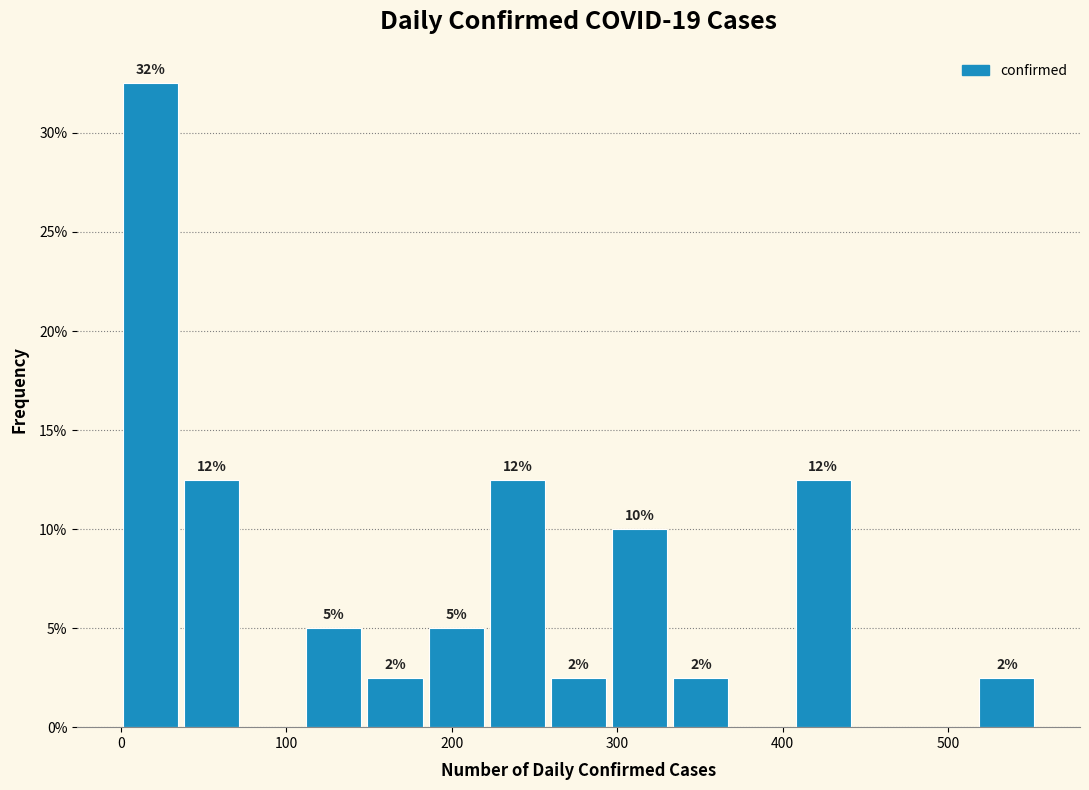

Around what value on the x-axis is the tallest bar? Give the approximate position of its centre, as read against the axis.

20